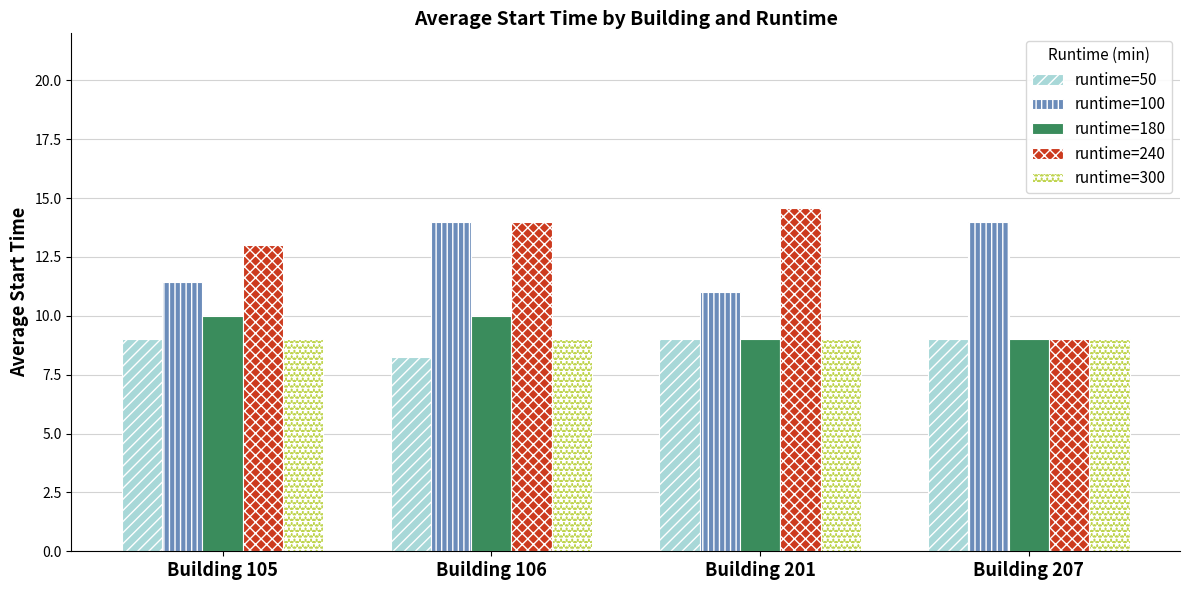

What is the minimum value for runtime=300?

9.0